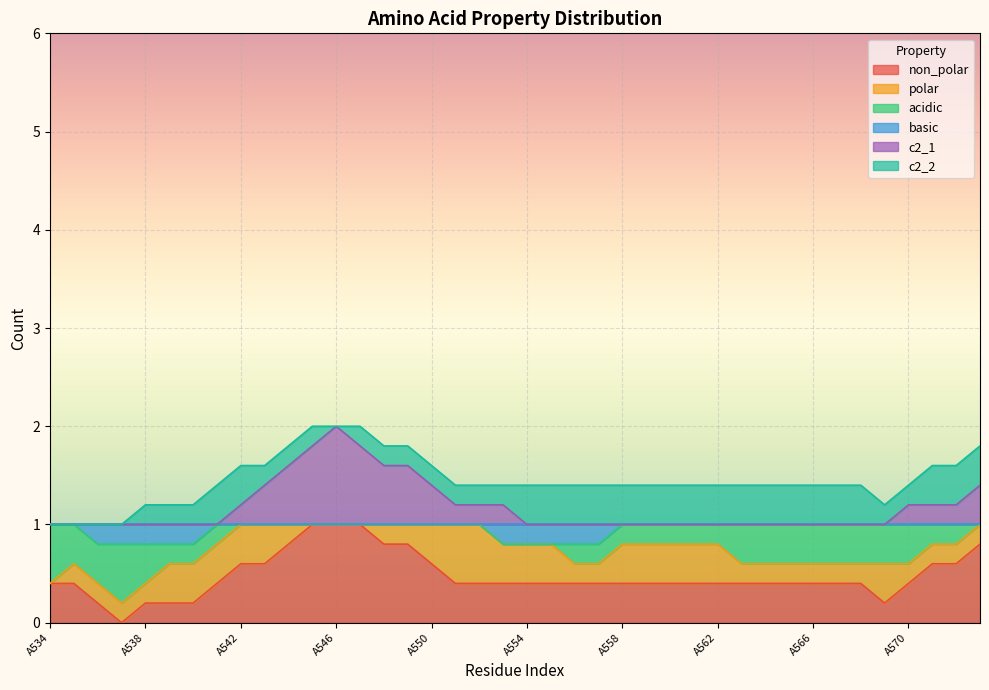

True or false: basic and c2_1 intersect in this chart.

False